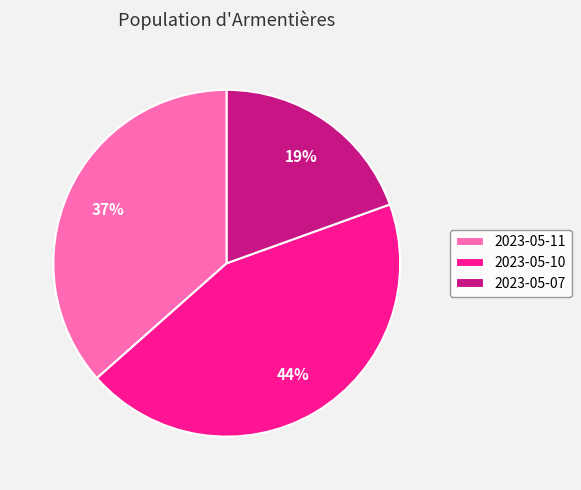

What is the largest slice in the pie chart?

2023-05-10